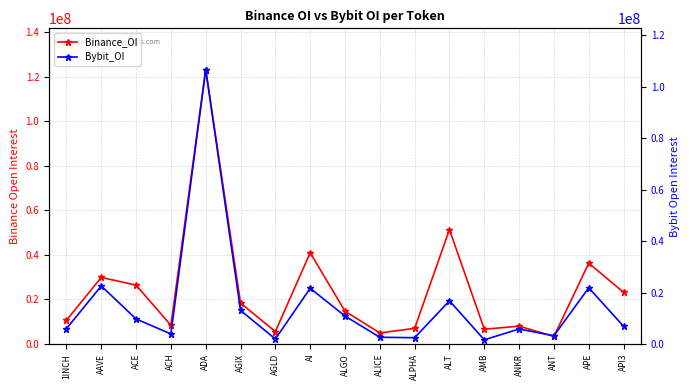

Which series changed the most between 1INCH and AAVE?

Binance_OI